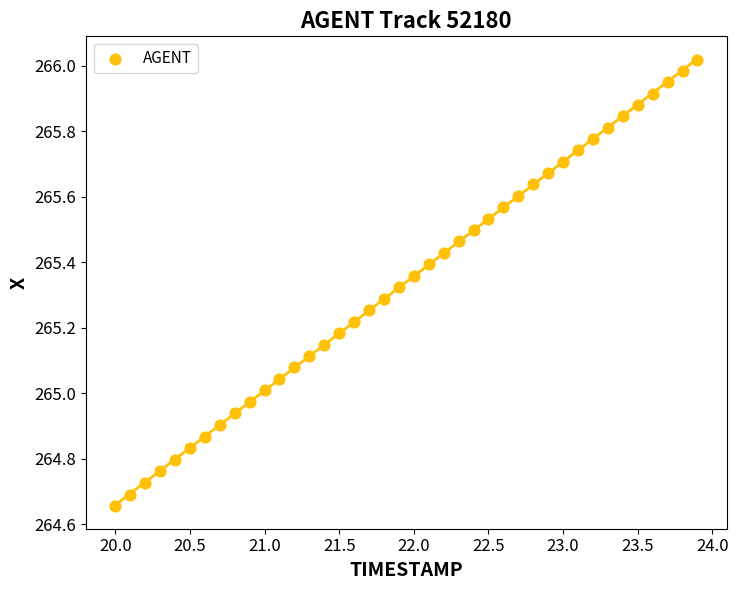

What is the range of Y values (max minus min)?

1.4